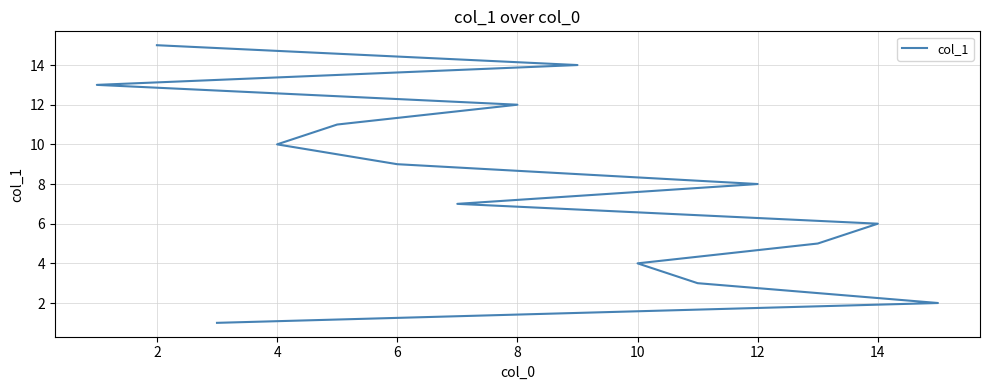

What is the value of the 1st point from the left?

1